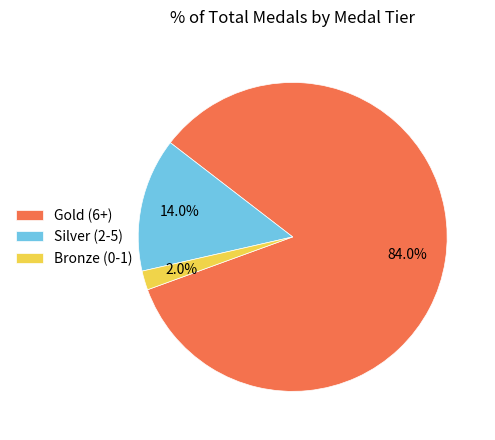

What percentage do Silver (2-5) and Gold (6+) together represent?

98.0%